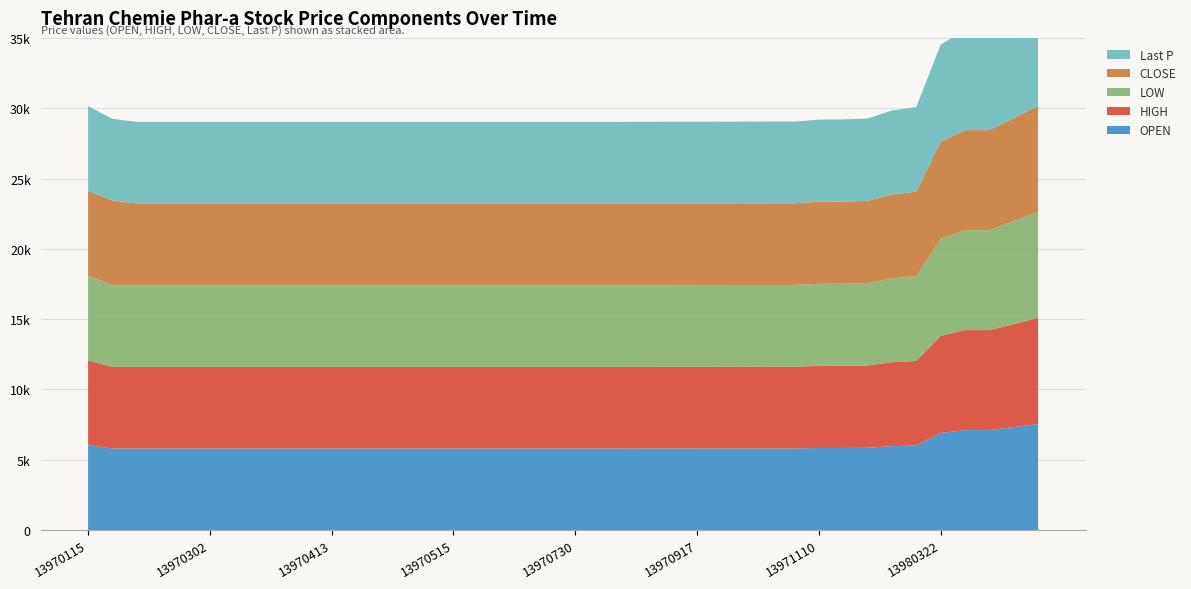

Reading right to left, what are all the values shown in this chart?

OPEN: 7542.0	7323.0	7110.0	7110.0	6903.0	6016.0	5967.0	5853.5	5837.4	5837.4	5809.6	5809.6	5809.0	5807.7	5807.0	5807.0	5806.4	5805.8	5805.1	5805.4	5805.4	5805.4	5805.1	5805.1	5805.1	5805.1	5805.1	5805.1	5805.1	5805.1	5805.1	5805.1	5805.4	5805.4	5805.4	5805.4	5805.4	5805.1	5805.1	6029.6
HIGH: 7542.0	7323.0	7110.0	7110.0	6903.0	6016.0	5967.0	5853.0	5843.0	5837.0	5810.0	5810.0	5809.0	5808.0	5807.0	5807.0	5806.0	5806.0	5805.0	5805.0	5805.0	5805.0	5805.0	5805.0	5805.0	5805.0	5805.0	5805.0	5805.0	5805.0	5805.0	5805.0	5805.0	5805.0	5805.0	5805.0	5805.0	5805.0	5805.0	6030.0
LOW: 7542.0	7323.0	7110.0	7110.0	6903.0	6016.0	5967.0	5853.0	5837.0	5837.0	5810.0	5810.0	5809.0	5808.0	5807.0	5807.0	5806.0	5806.0	5805.0	5805.0	5805.0	5805.0	5805.0	5805.0	5805.0	5805.0	5805.0	5805.0	5805.0	5805.0	5805.0	5805.0	5805.0	5805.0	5805.0	5805.0	5805.0	5805.0	5805.0	6030.0
CLOSE: 7542.0	7323.0	7110.0	7110.0	6903.0	6016.0	5967.0	5853.5	5841.9	5837.4	5809.6	5809.6	5809.0	5807.7	5807.0	5807.0	5806.4	5805.8	5805.1	5805.4	5805.4	5805.4	5805.1	5805.1	5805.1	5805.1	5805.1	5805.1	5805.1	5805.1	5805.1	5805.1	5805.1	5805.4	5805.4	5805.4	5805.4	5805.1	6021.8	6029.6
Last P: 7542.0	7323.0	7110.0	7110.0	6903.0	6016.0	5967.0	5853.5	5842.5	5837.4	5809.6	5809.6	5809.0	5807.7	5807.0	5807.0	5806.4	5805.8	5805.1	5805.4	5805.4	5805.4	5805.1	5805.1	5805.1	5805.1	5805.1	5805.1	5805.1	5805.1	5805.1	5805.1	5805.1	5805.4	5805.4	5805.4	5805.4	5805.1	5805.1	6029.6